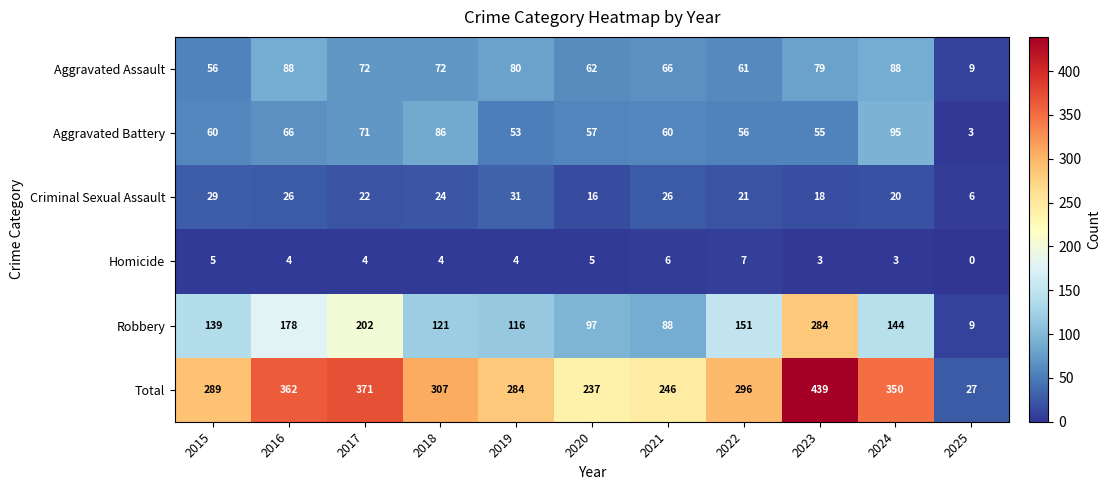

What is the sum of all Robbery values?

1529